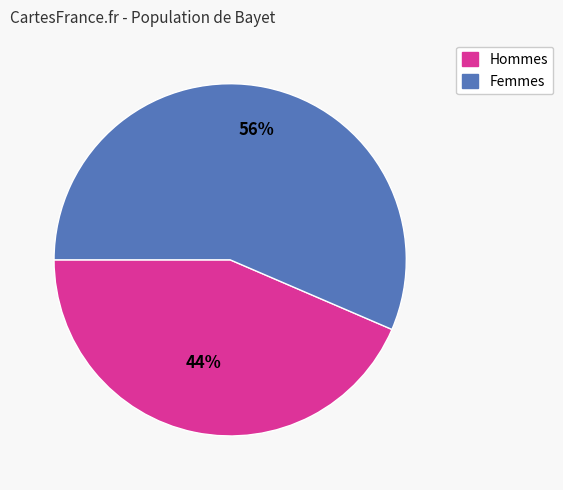

To the nearest percent, what is the combined percentage of Hommes and Femmes?

100%